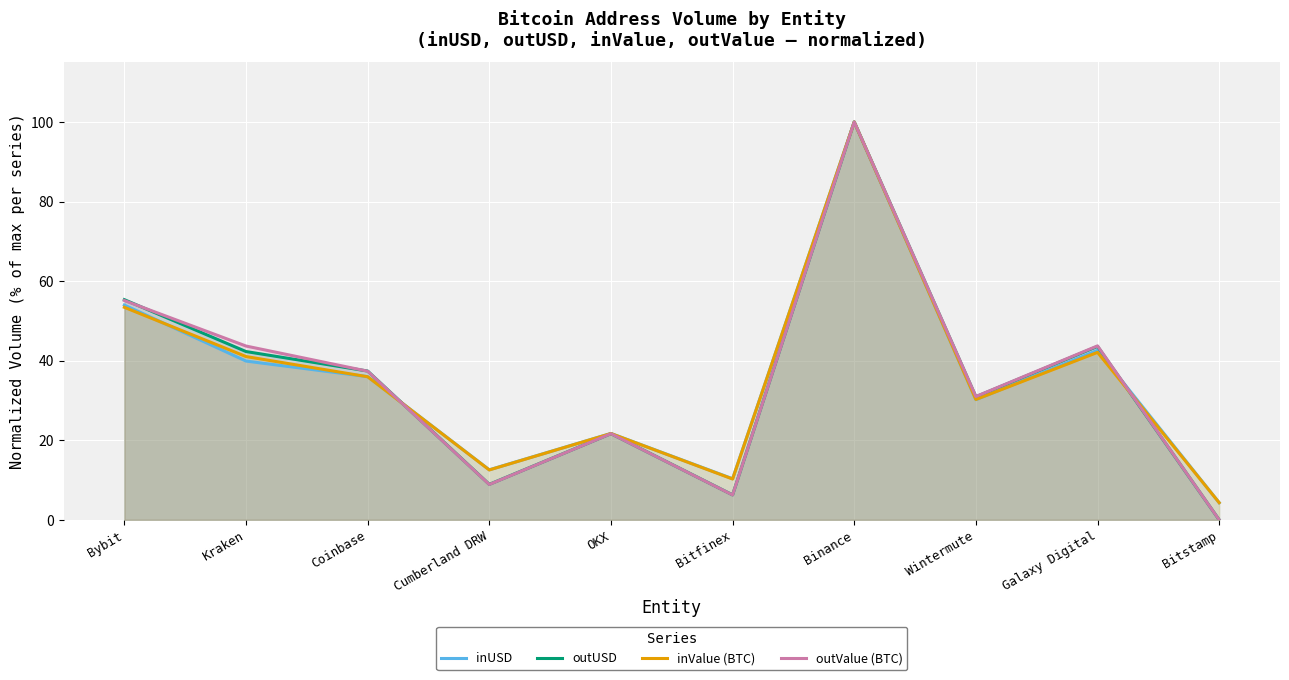

What is the sum of the outValue (BTC) values at Binance and Bitfinex?

106.3